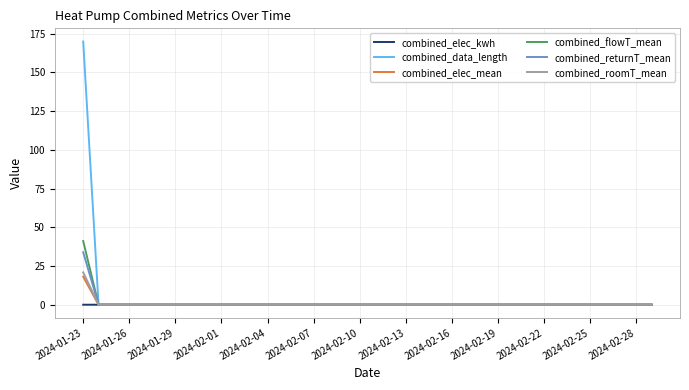

What is the maximum value shown in the chart?

170.0